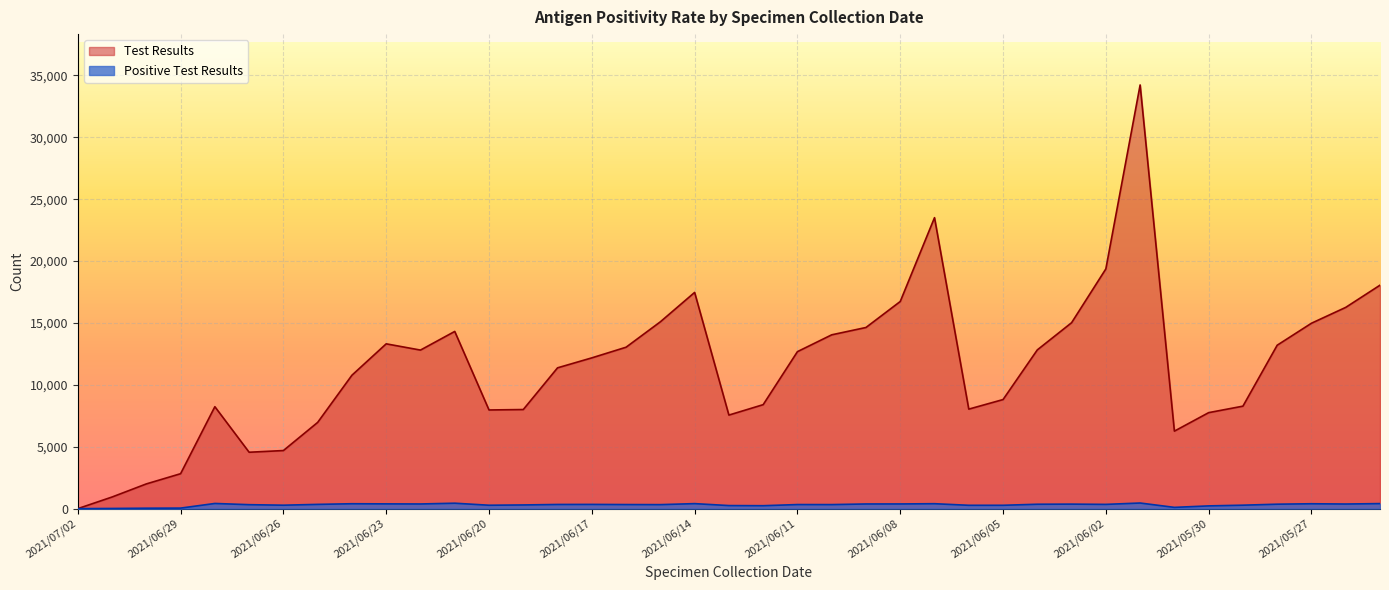

Which series has the largest total across all categories?

Test Results